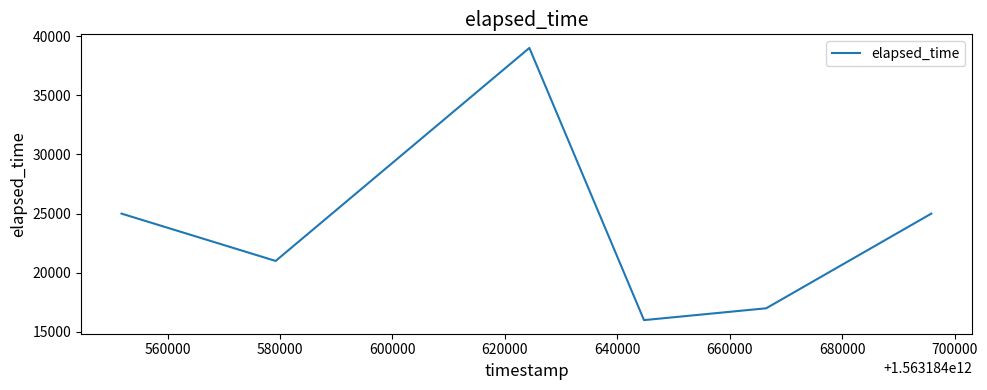

Reading left to right, list all the values displayed in this chart.

25000	21000	39000	16000	17000	25000